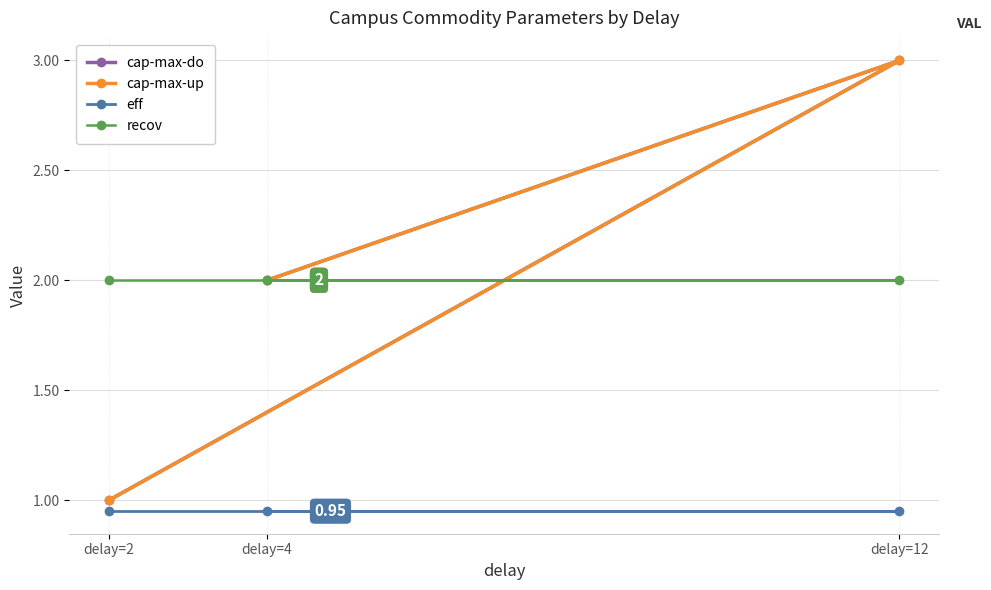

List the labels in order of recov value, largest first.

delay=2, delay=12, delay=4